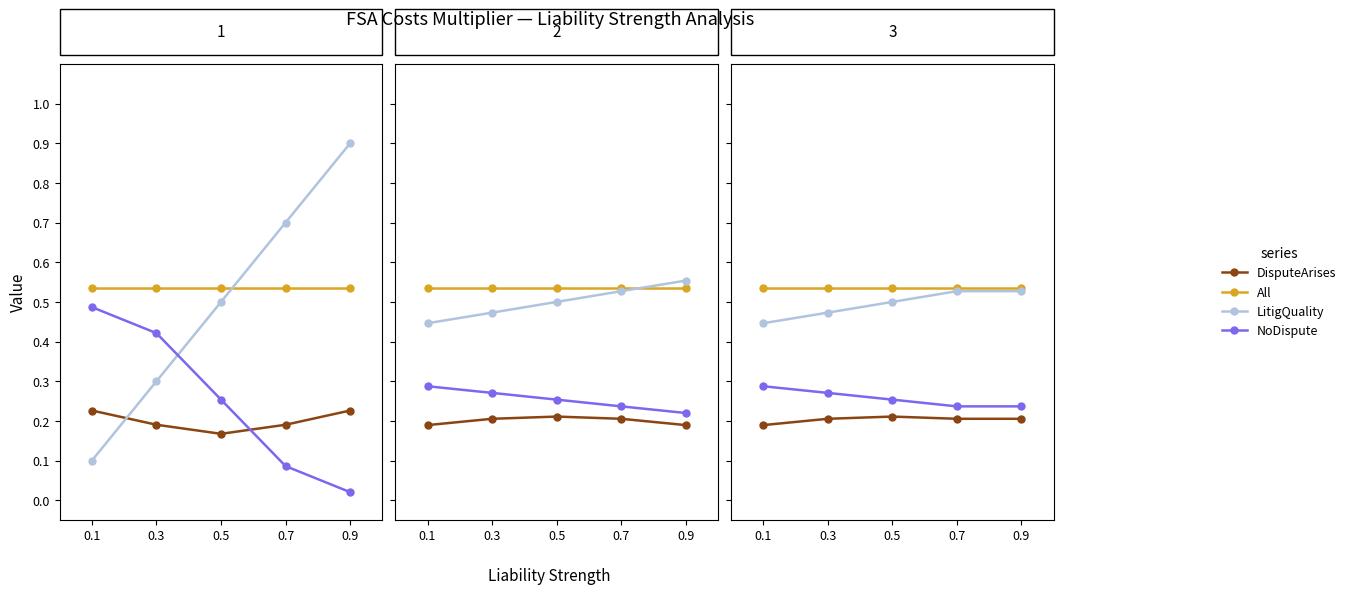

Rank the categories by LitigQuality value from lowest to highest.

0.1, 0.3, 0.5, 0.7, 0.9